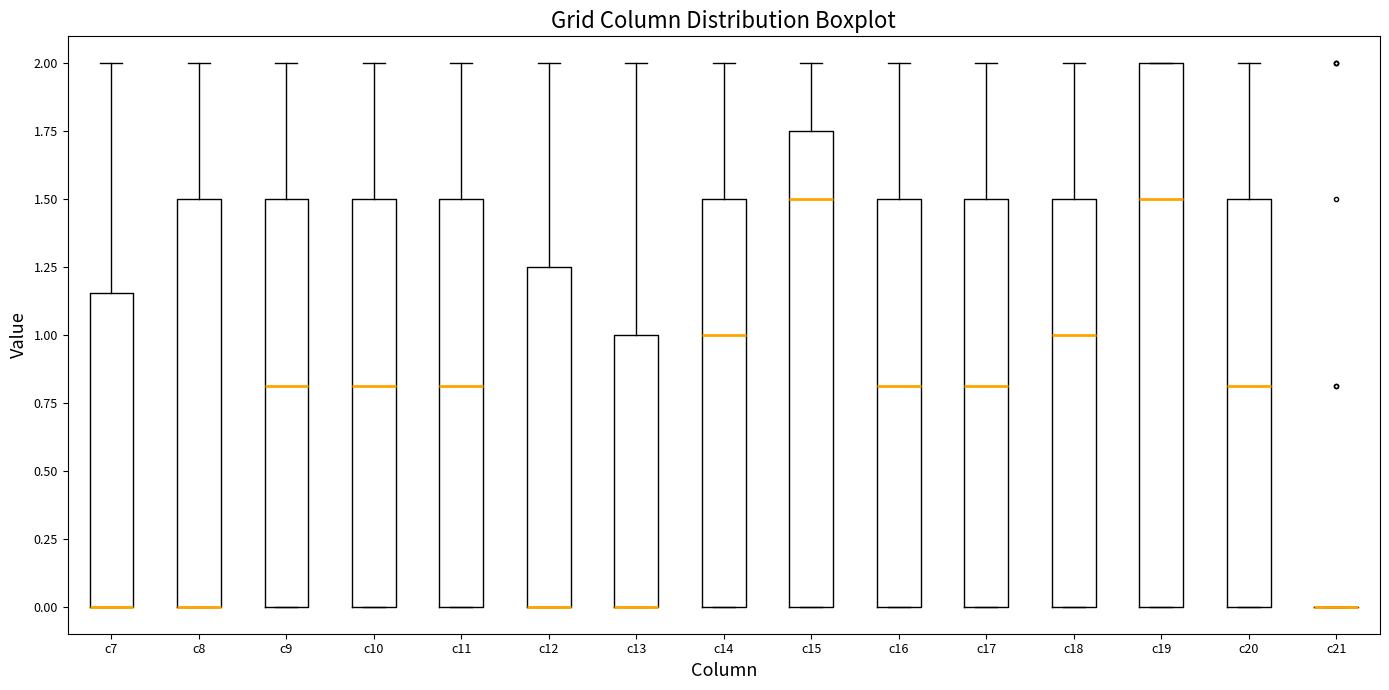

Which box is the tallest, from its lower edge to its upper edge?

c19